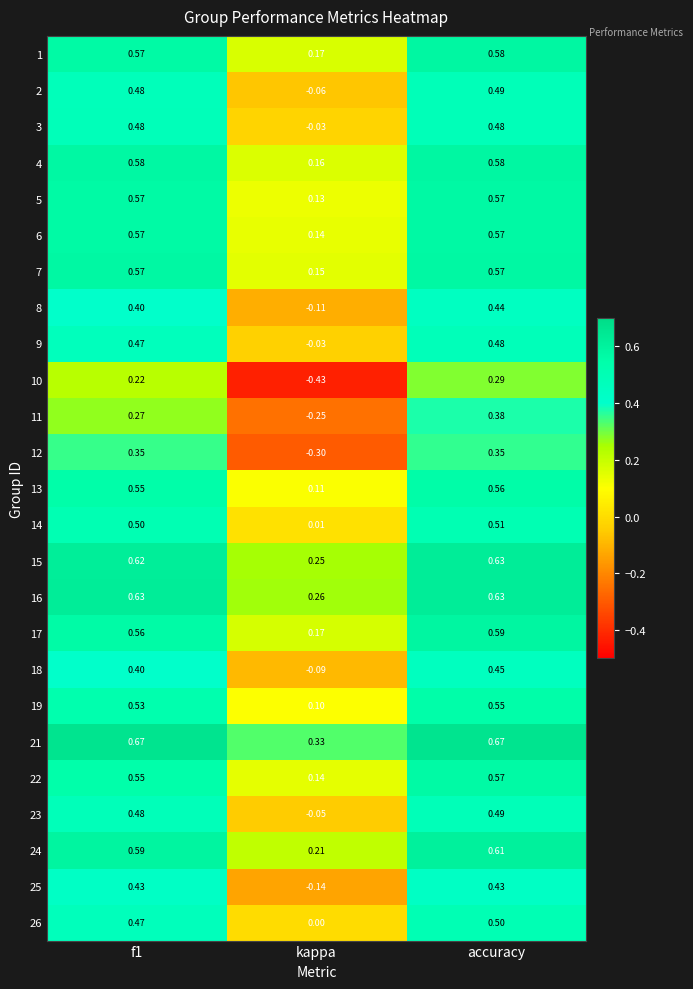

Where is 15 nearest to the value 0?

kappa